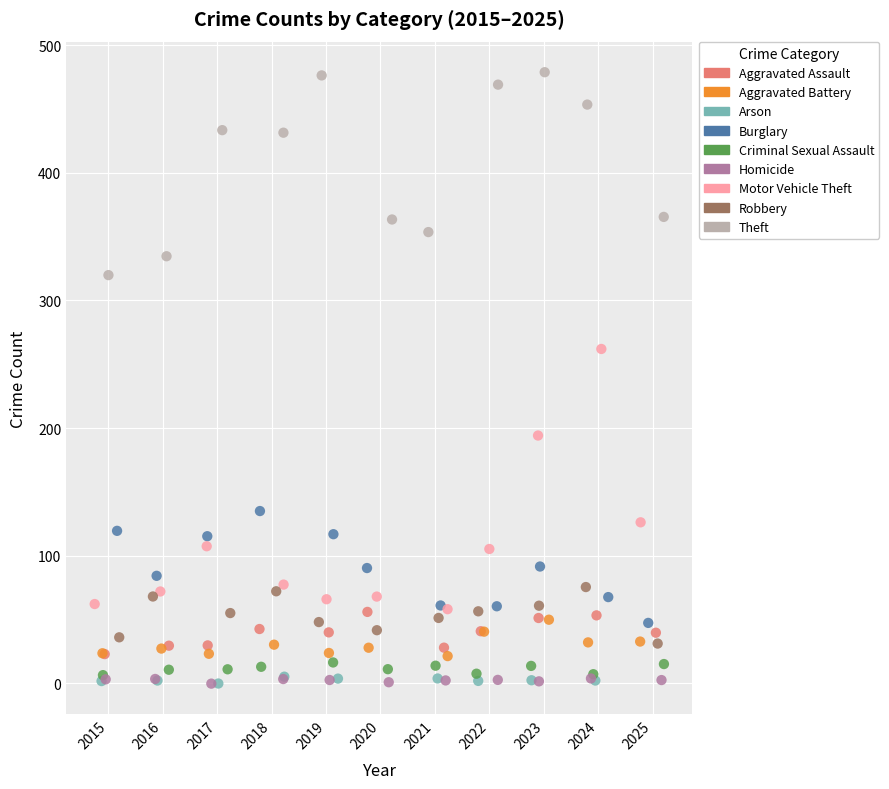

Which series has the widest spread of Y values?

Motor Vehicle Theft